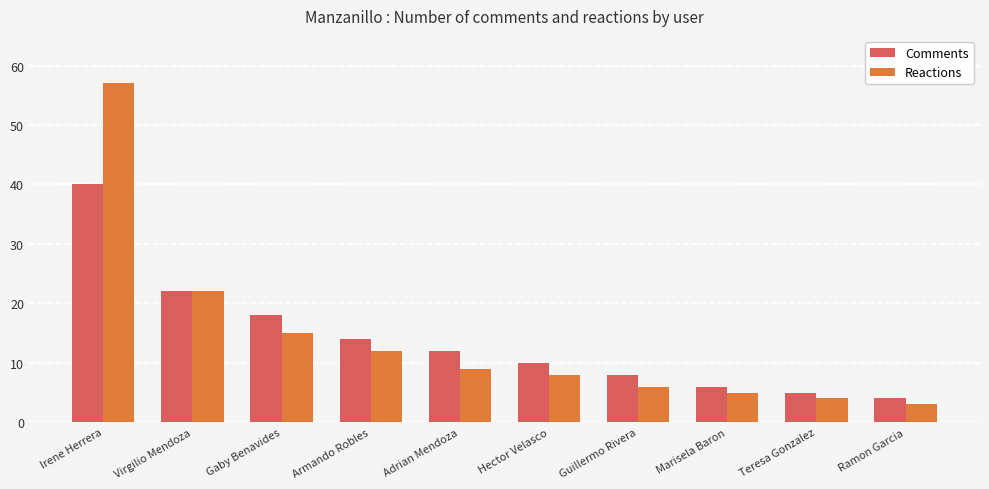

Where does the Comments series first go above 12?

Irene Herrera